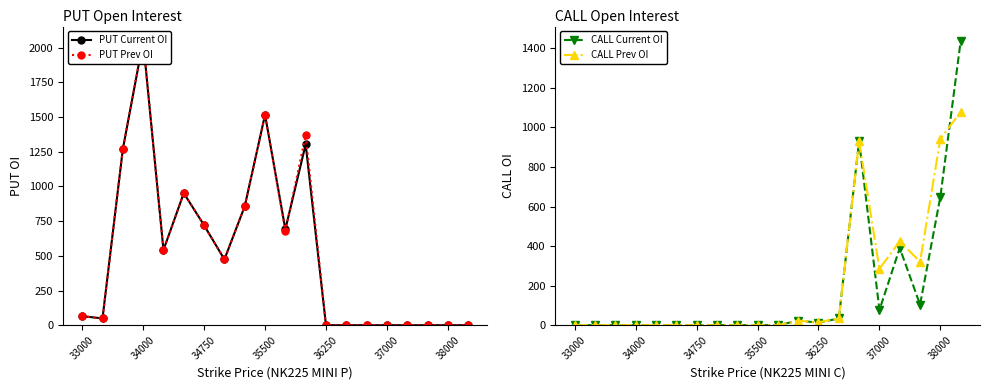

At which label is CALL Current OI closest to 719?

38000